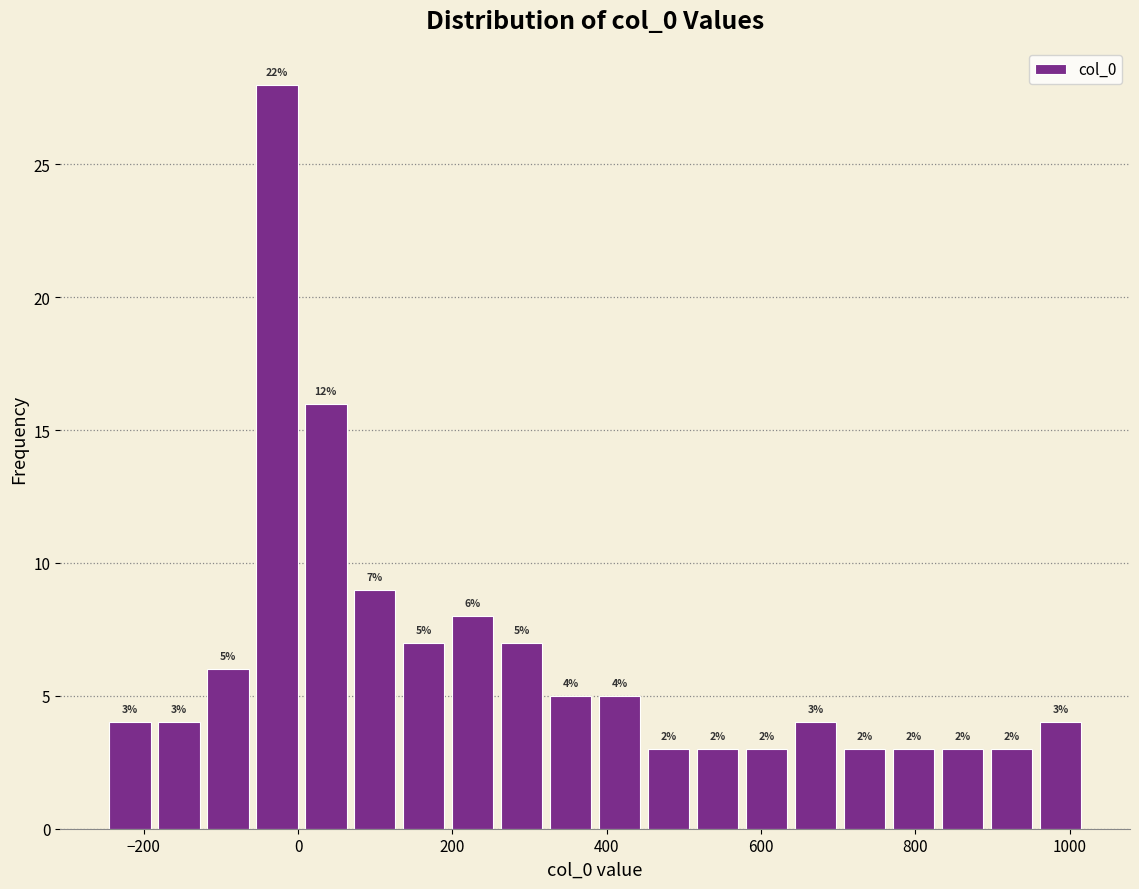

Around what value on the x-axis is the tallest bar? Give the approximate position of its centre, as read against the axis.

-20